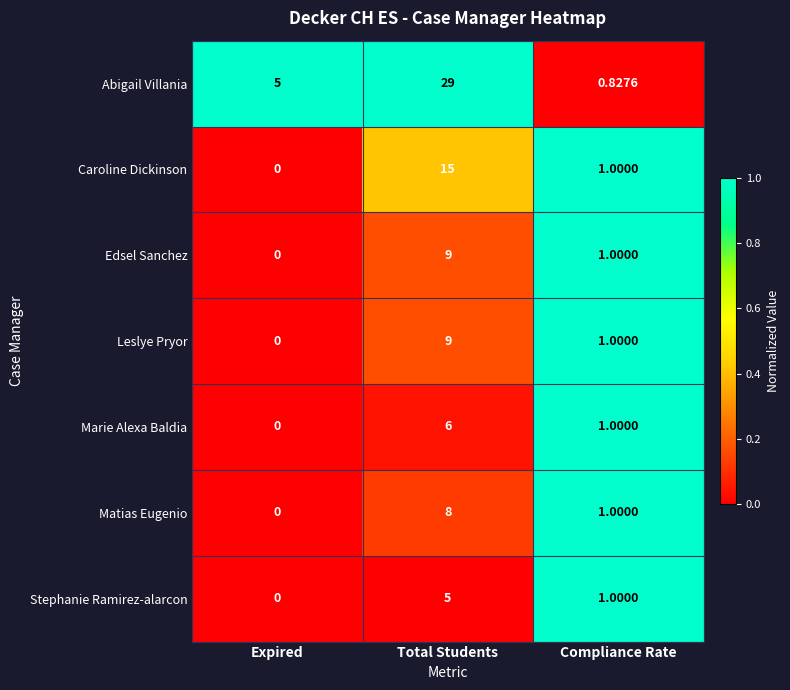

Rank the categories by Edsel Sanchez value from highest to lowest.

Total Students, Compliance Rate, Expired